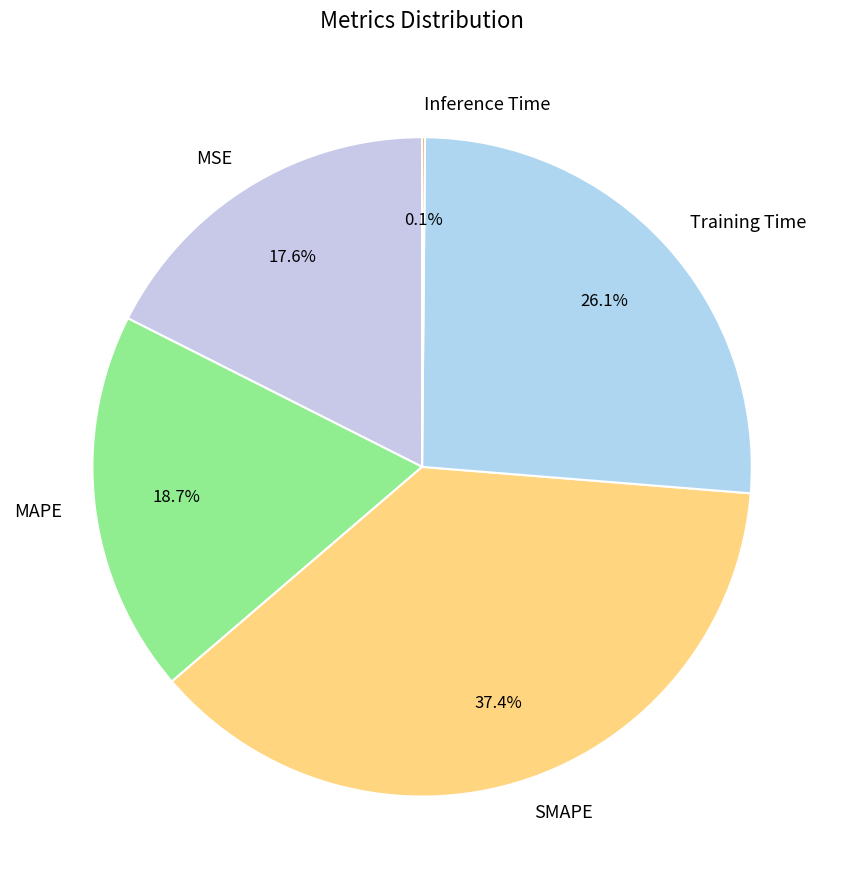

What is the total percentage of MAPE and MSE?

36.3%